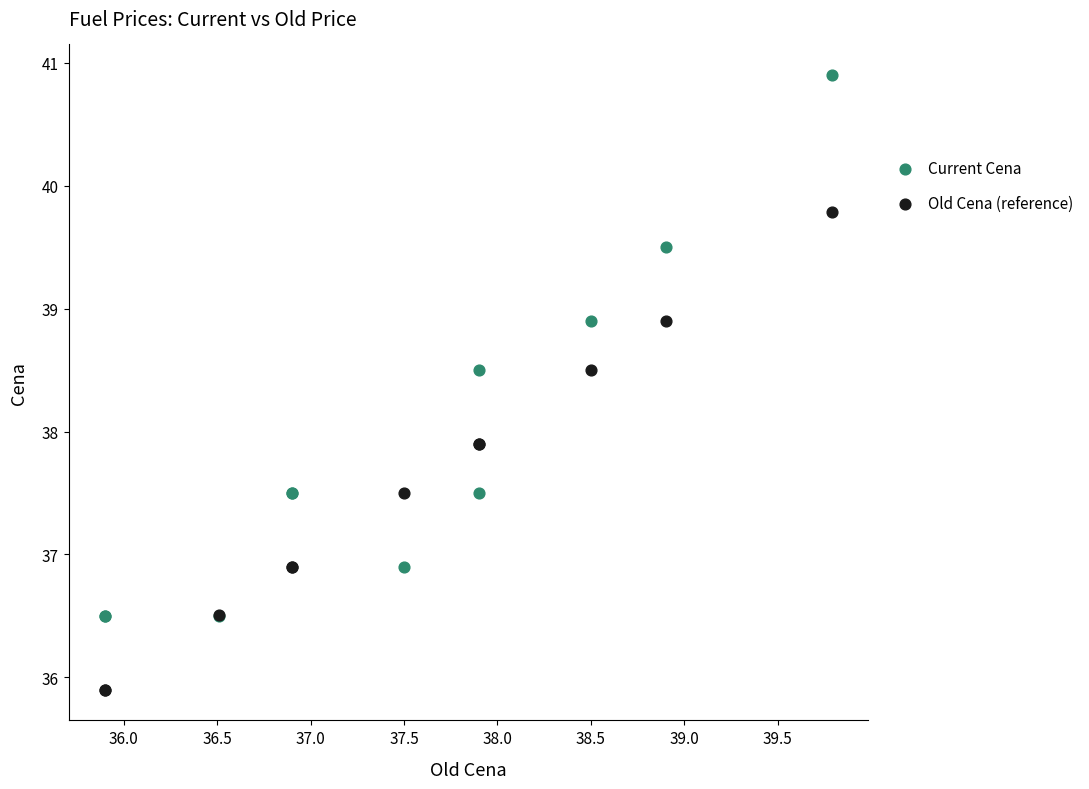

Which series contains the lowest Y value?

Old Cena (reference)